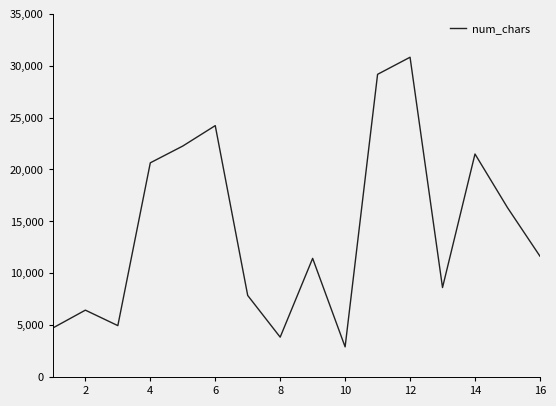

What is the minimum value shown in the chart?

2901